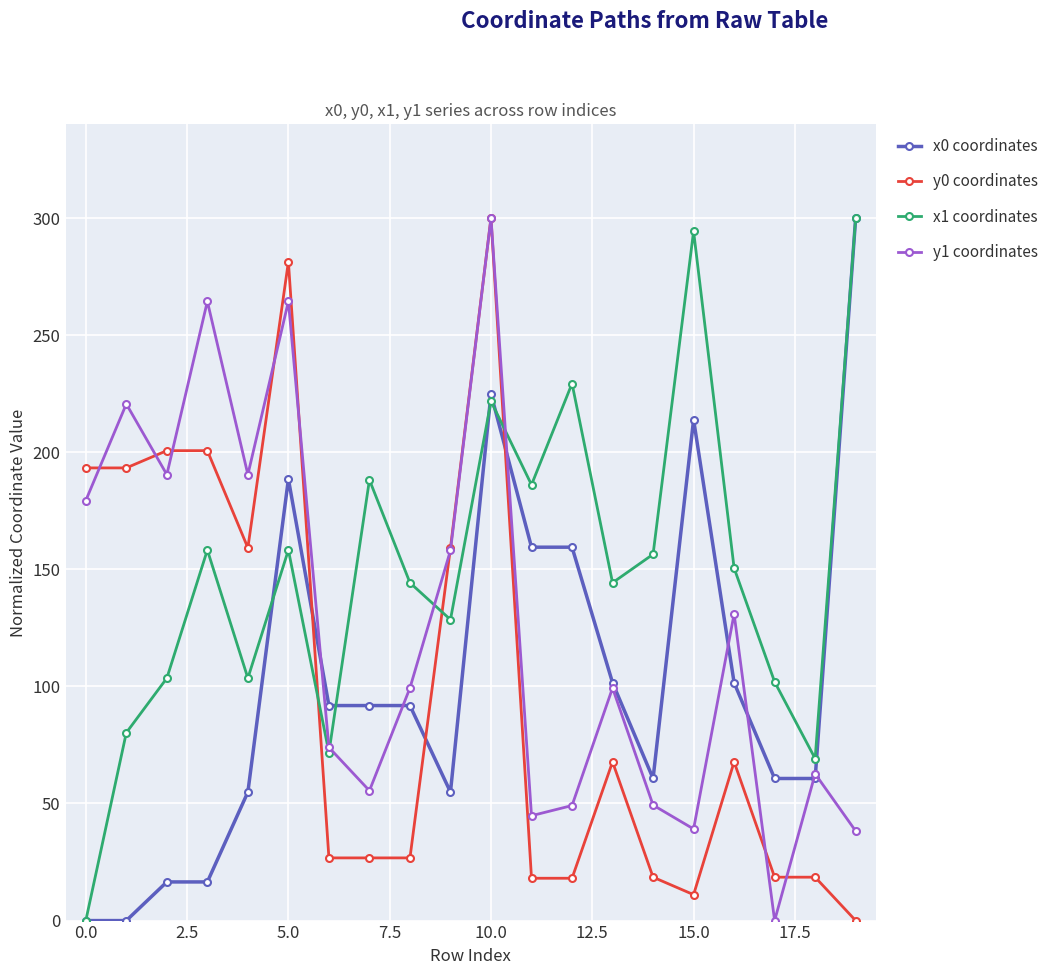

What is the value of the y1 coordinates point at the 15th from the left?

49.3